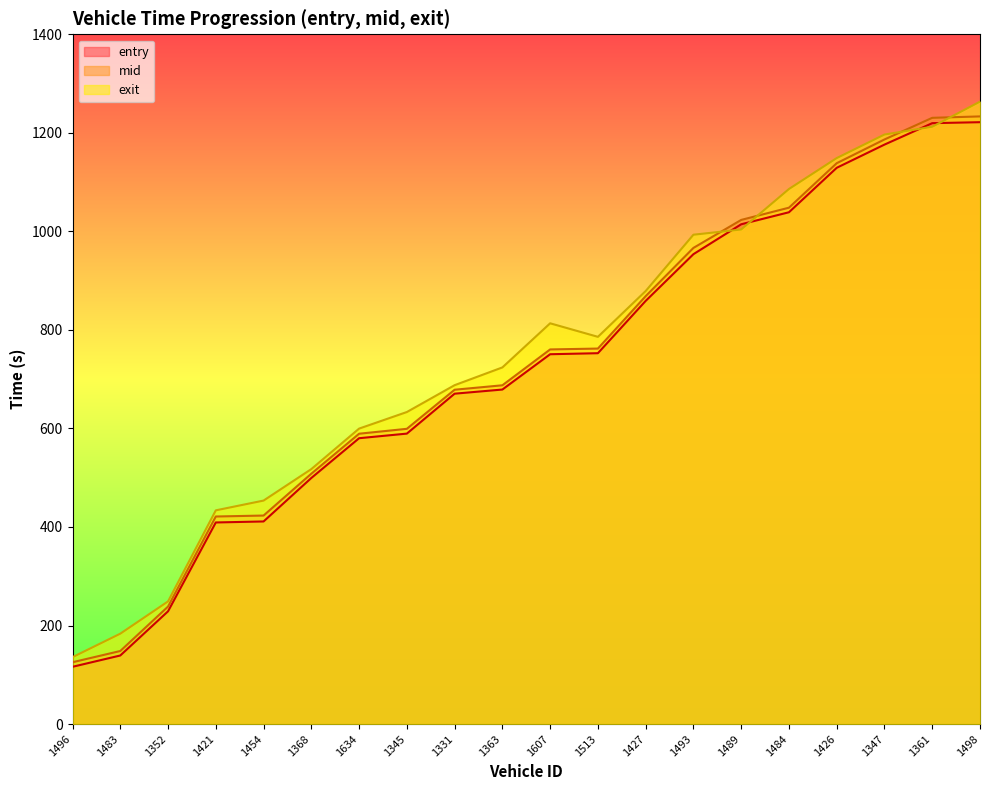

What is the sum of the mid values at 1607 and 1421?

1181.6